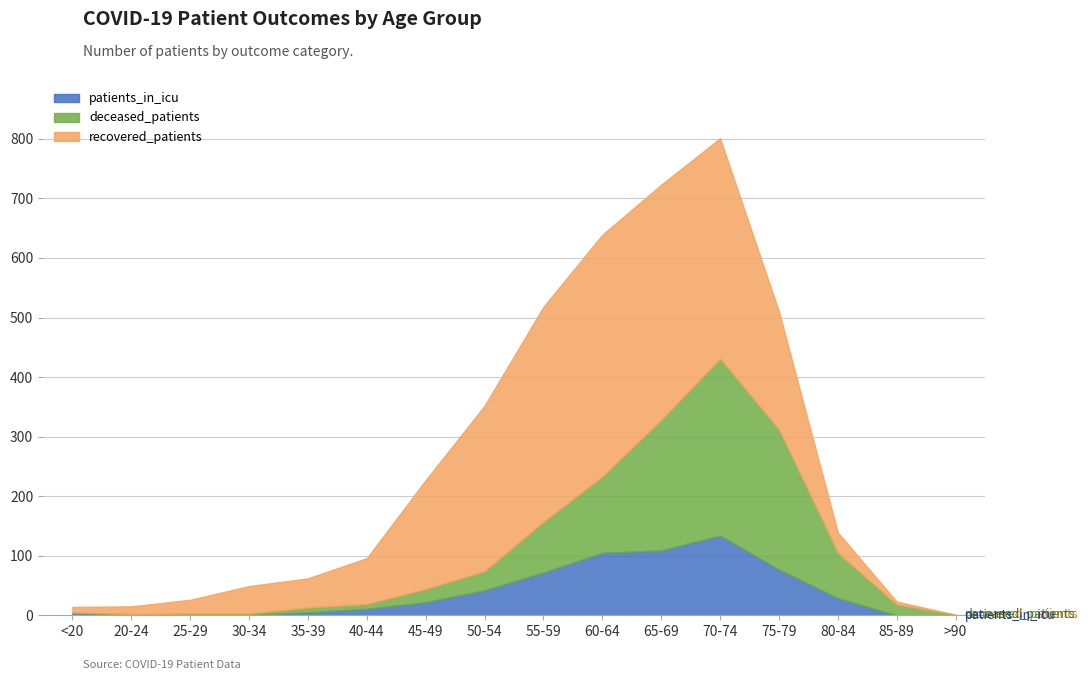

The value of patients_in_icu at 30-34 is 1. True or false?

False